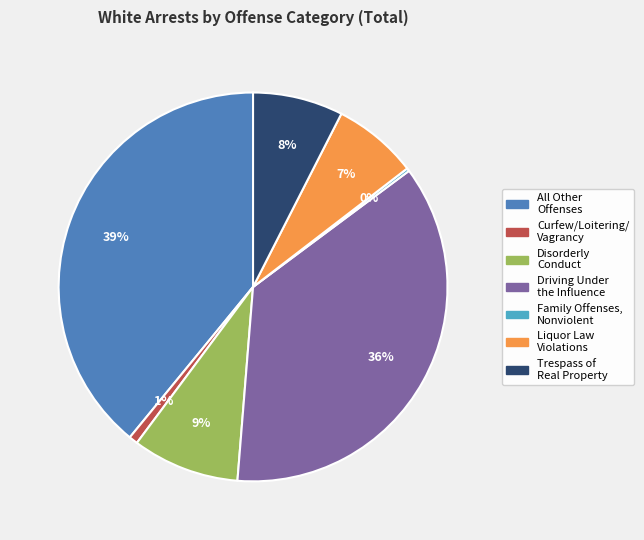

To the nearest percent, what is the average slice percentage?

14%